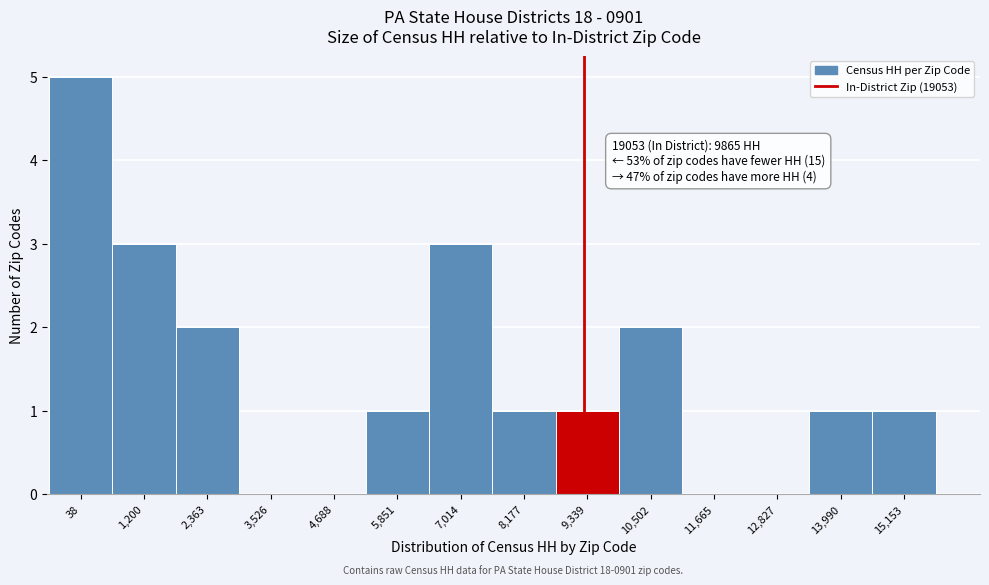

Reading left to right, extract all data points from this chart.

38=5	1,200=3	2,363=2	3,526=0	4,688=0	5,851=1	7,014=3	8,177=1	9,339=1	10,502=2	11,665=0	12,827=0	13,990=1	15,153=1